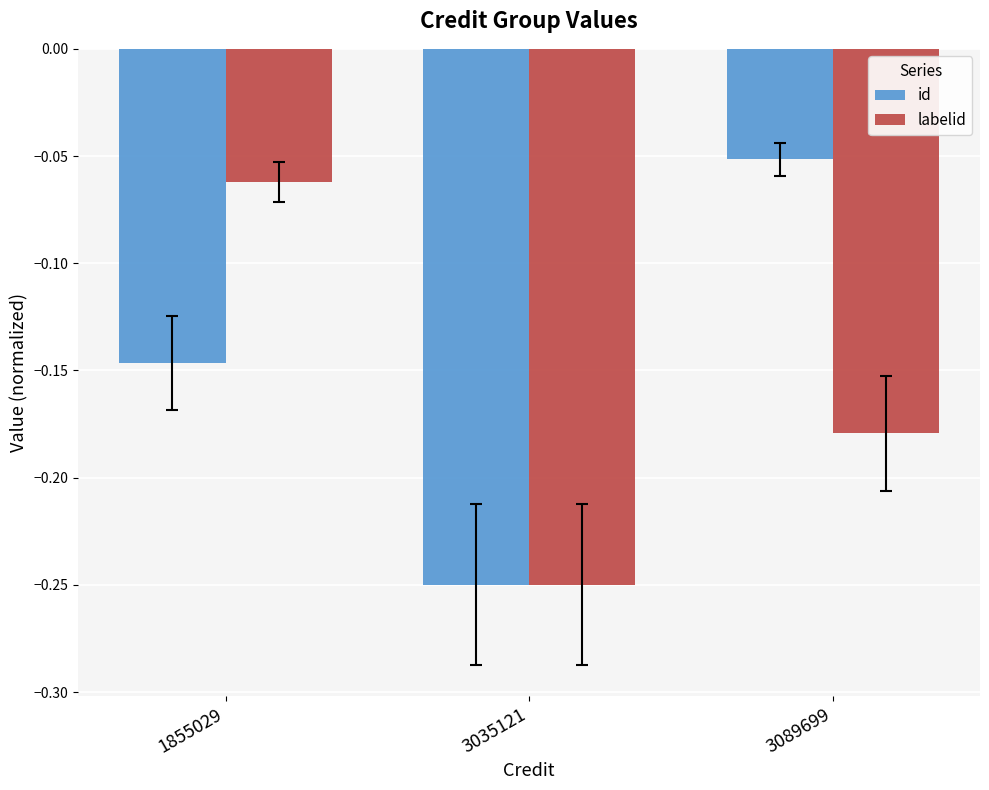

Is the value of id at 3089699 greater than the value of labelid at 3035121?

Yes